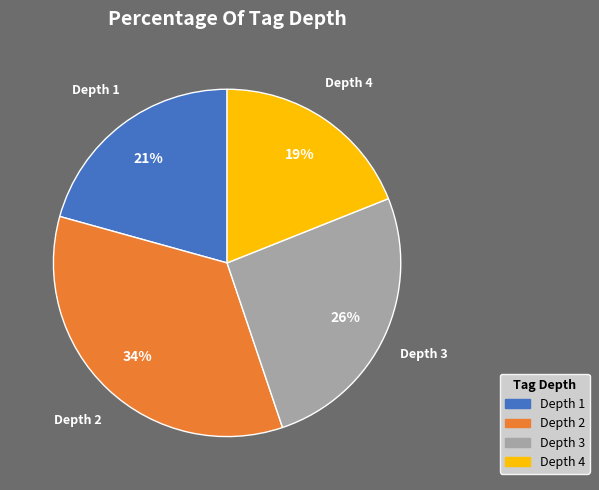

Which has a higher value, Depth 1 or Depth 3?

Depth 3